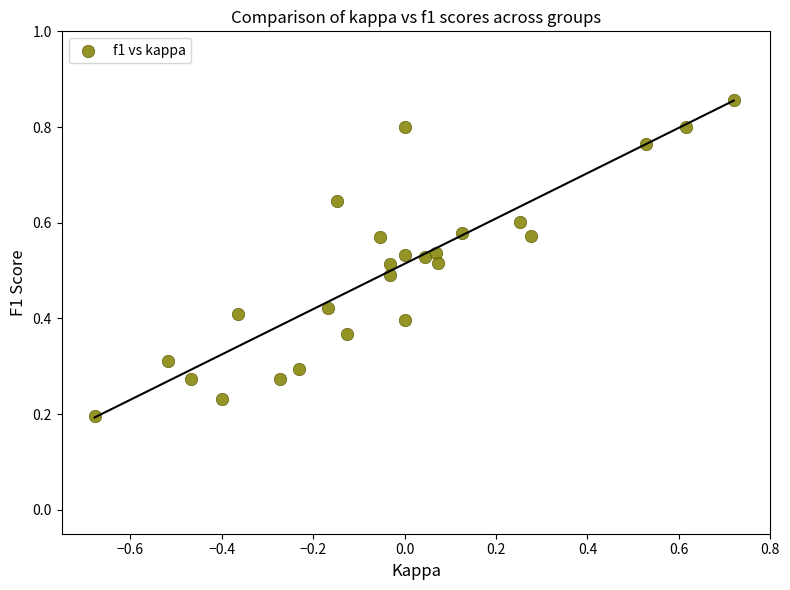

What is the range of Y values (max minus min)?

0.7